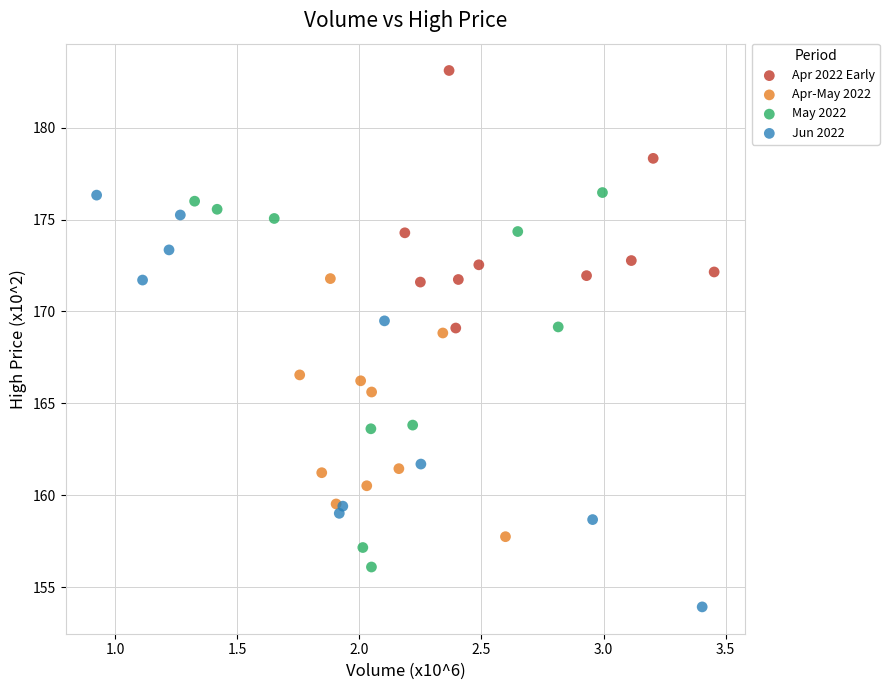

Which series contains the lowest Y value?

Jun 2022